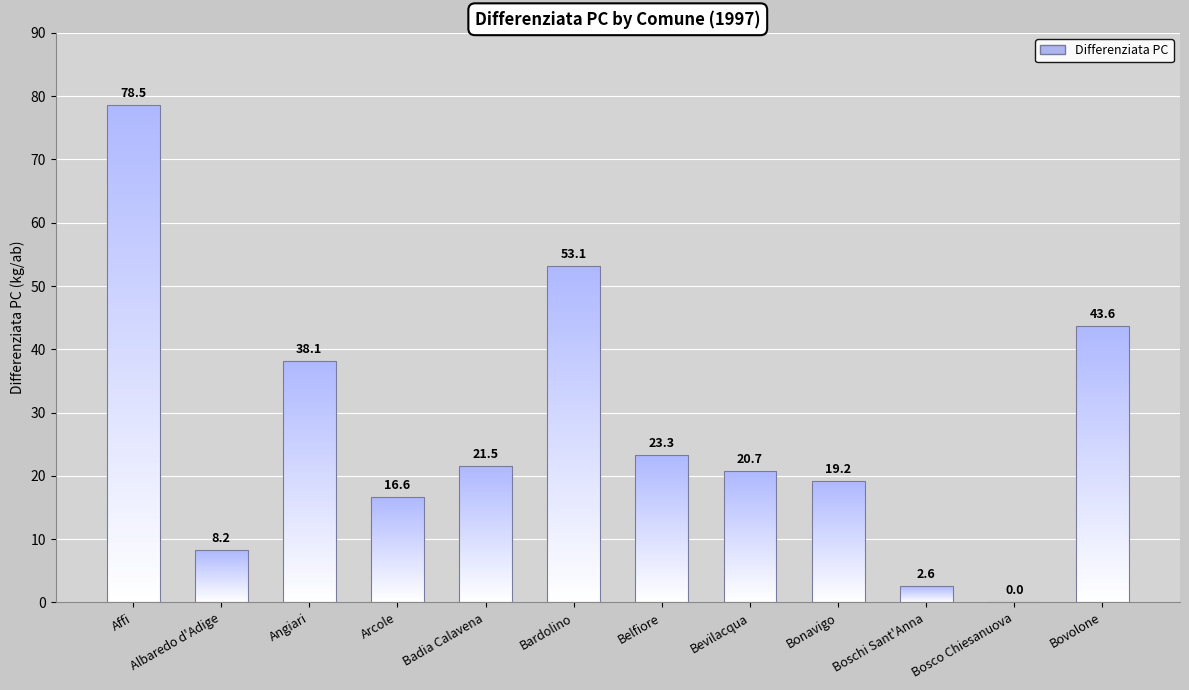

Count the number of values greater than 21.

6